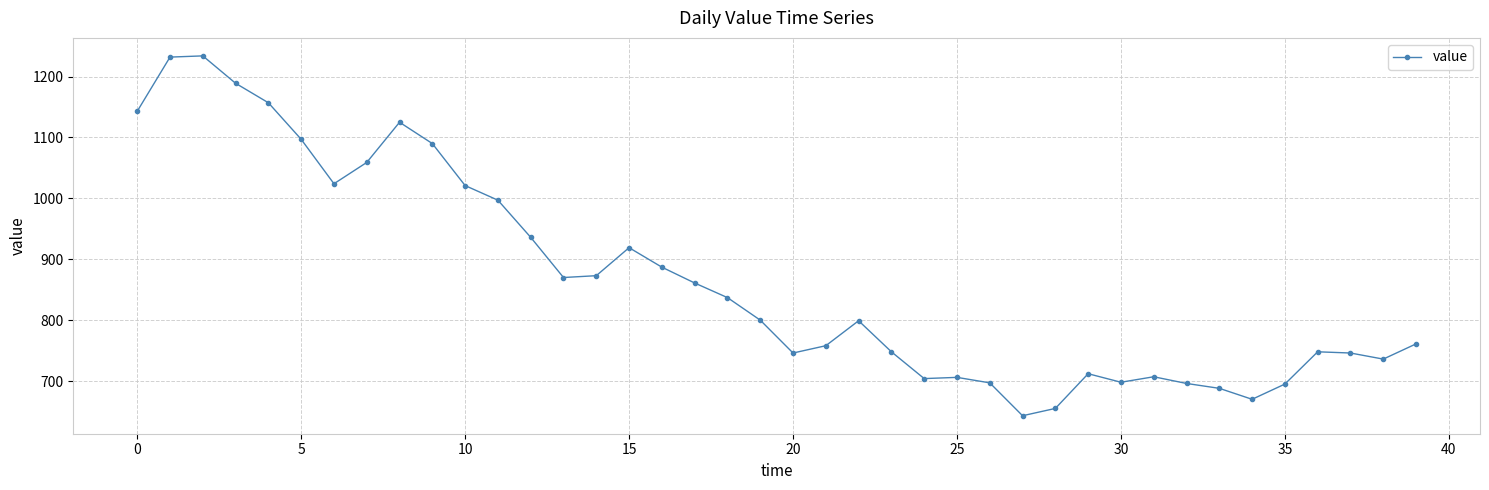

What is the maximum value shown in the chart?

1234